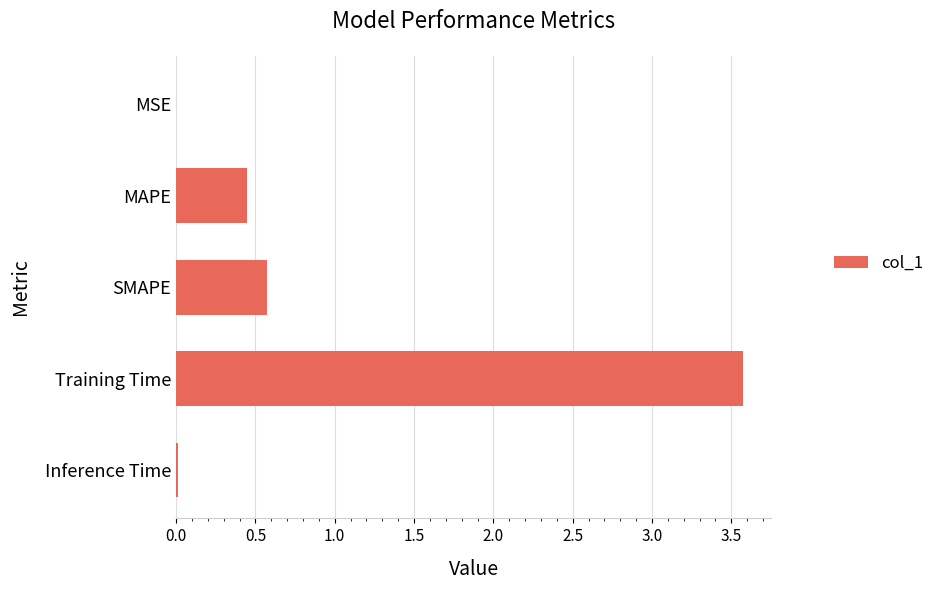

What is the sum of all values?

4.6